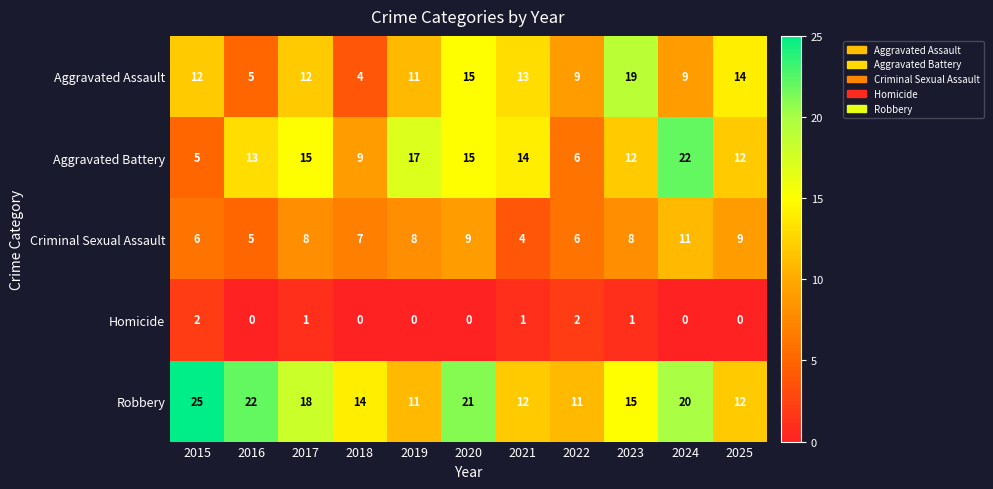

Between 2016 and 2019, which series saw the biggest shift?

Robbery